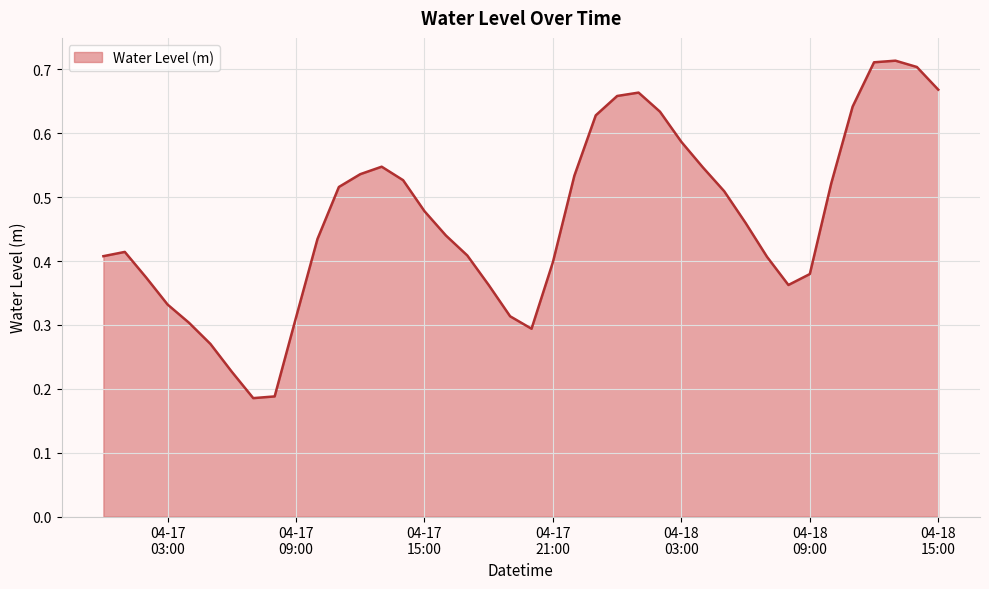

Which category has the lowest value across all series?

2023-04-17 07:00:00